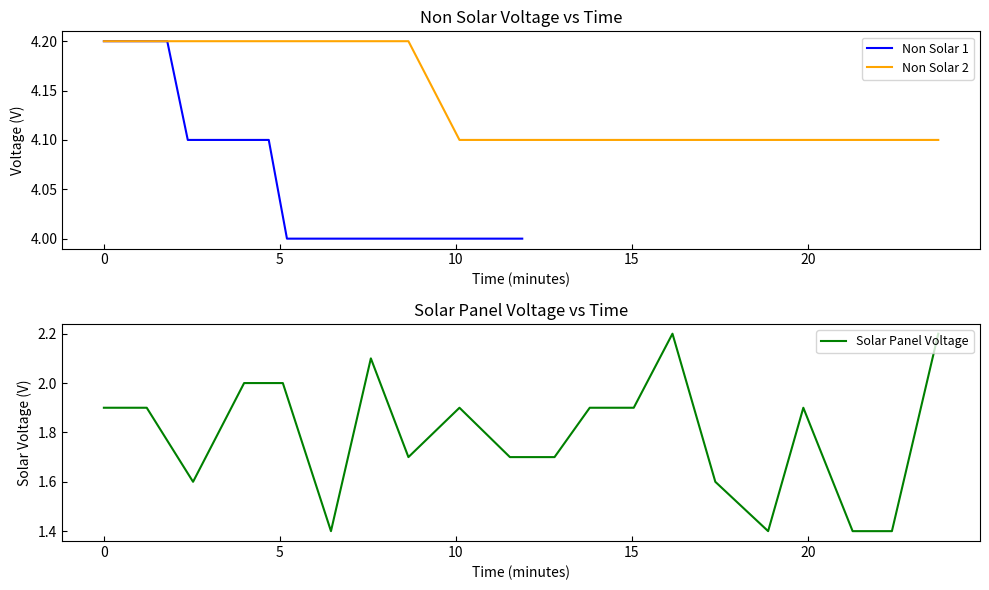

What is the minimum value for Non Solar 1?

4.0